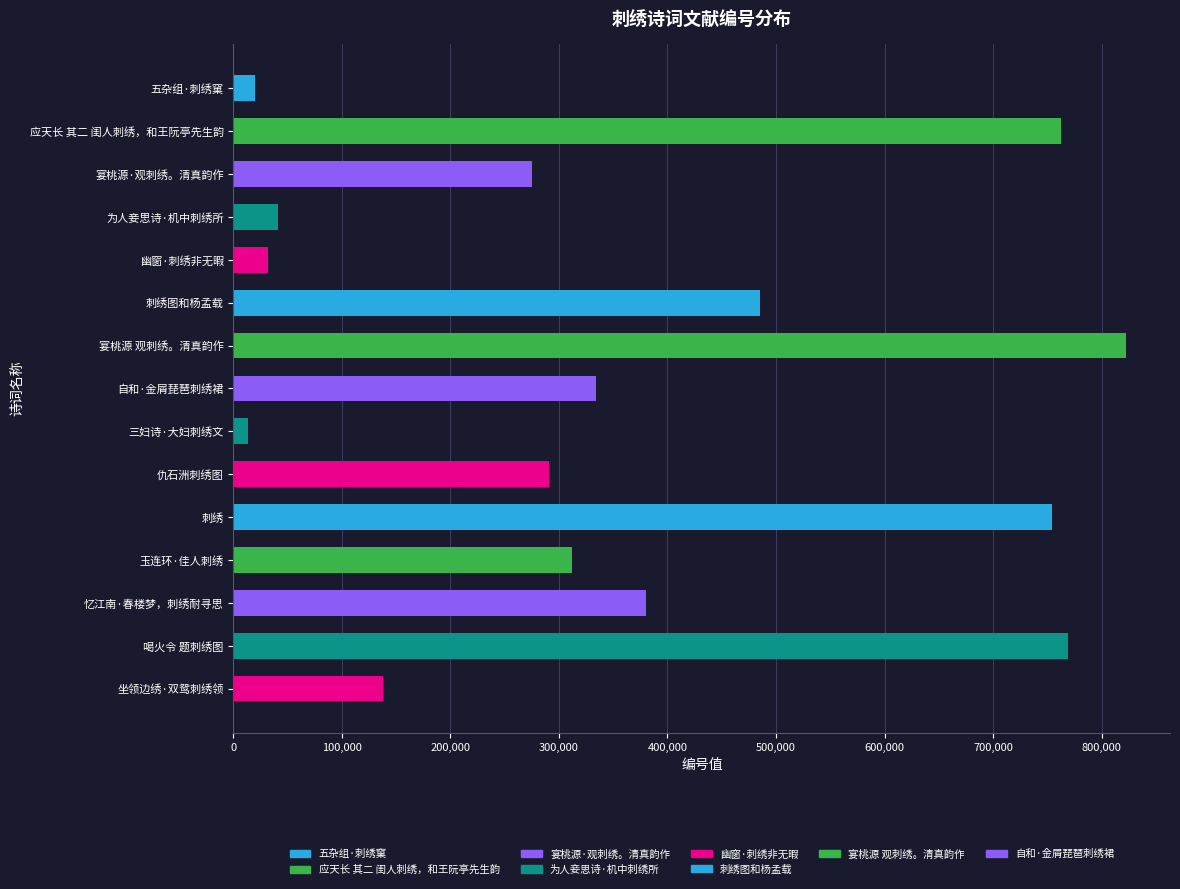

What is the average value?

362015